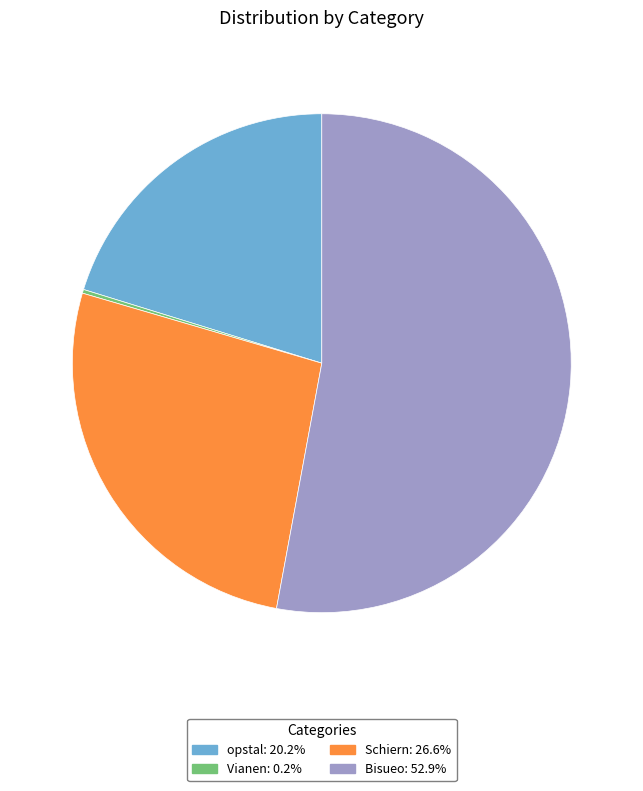

Is there any slice that represents more than half of the pie?

Yes